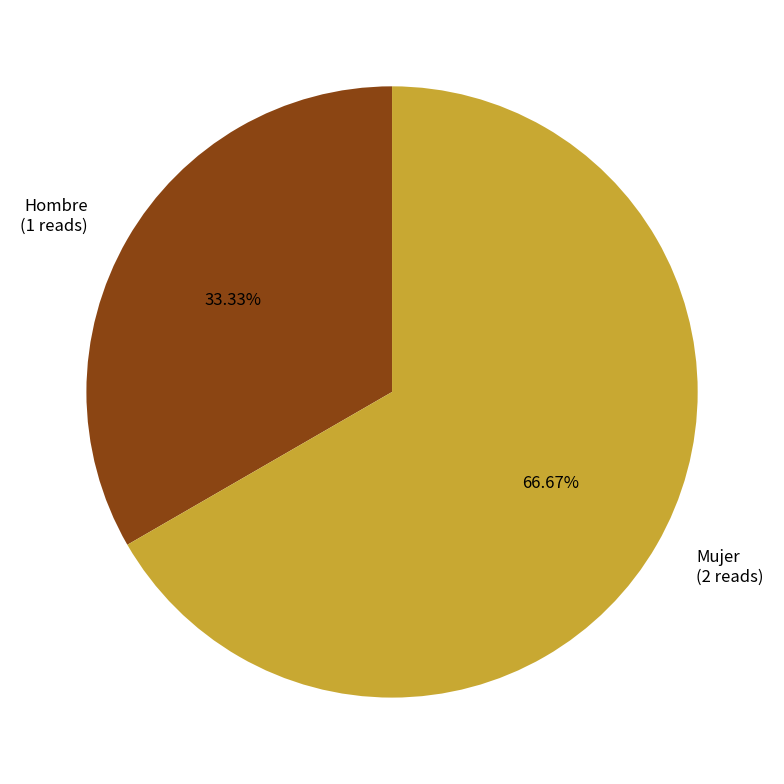

Is it true that Mujer is 67% of the pie?

True